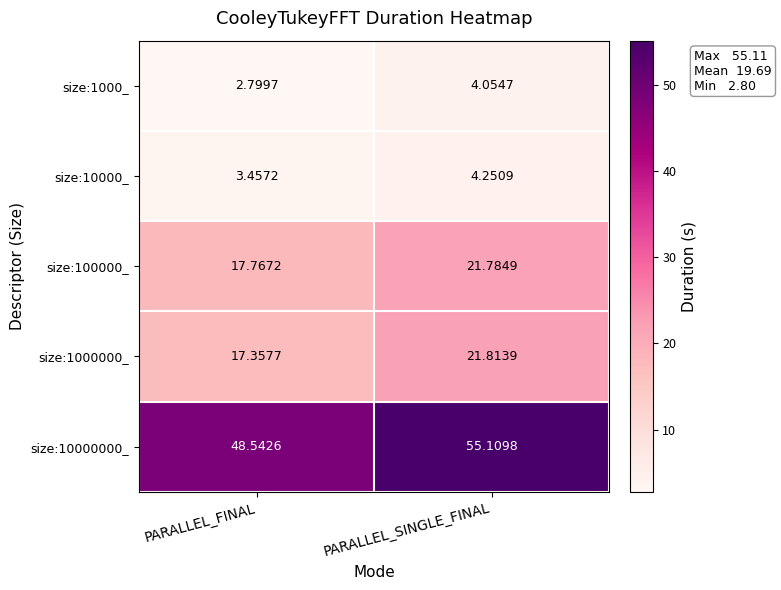

Count the number of data series in this chart.

5